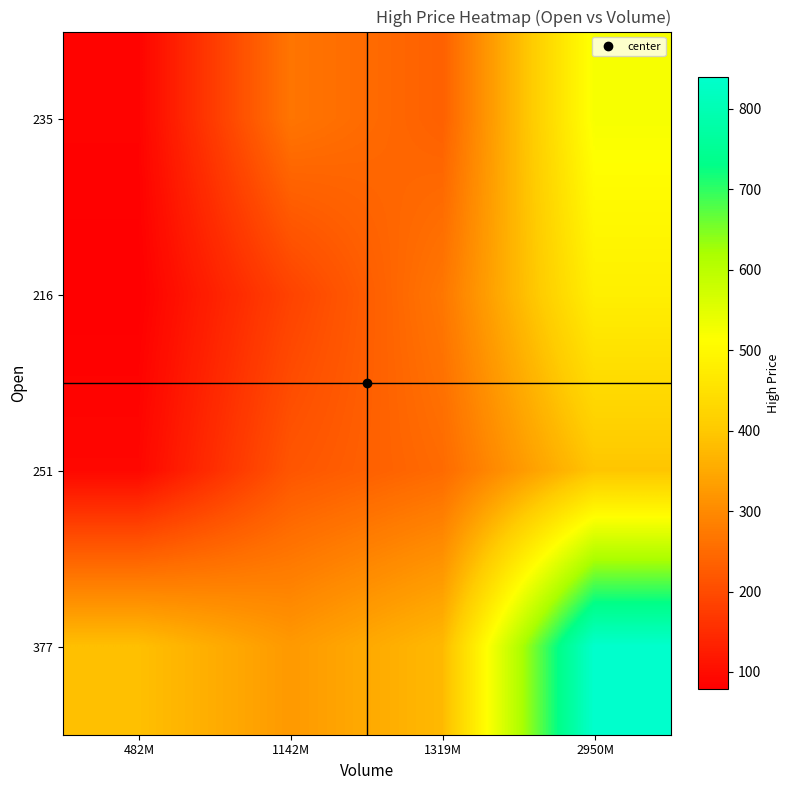

Reading right to left, list all the values displayed in this chart.

235: 2950M=523.1	1319M=234.0	1142M=267.0	482M=85.6
216: 2950M=480.8	1319M=269.7	1142M=186.2	482M=78.7
251: 2950M=394.7	1319M=250.0	1142M=216.4	482M=91.4
377: 2950M=839.2	1319M=375.5	1142M=325.1	482M=385.9